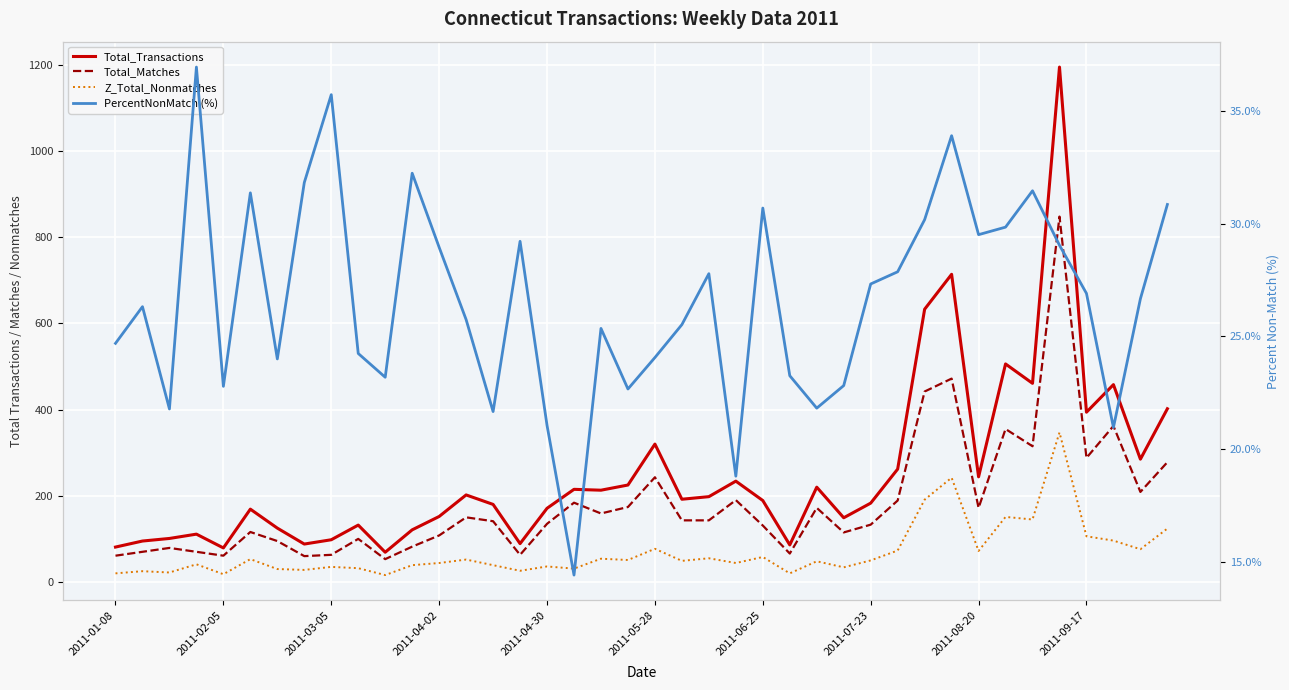

The Total_Matches series shows 189.0 at 29. True or false?

True